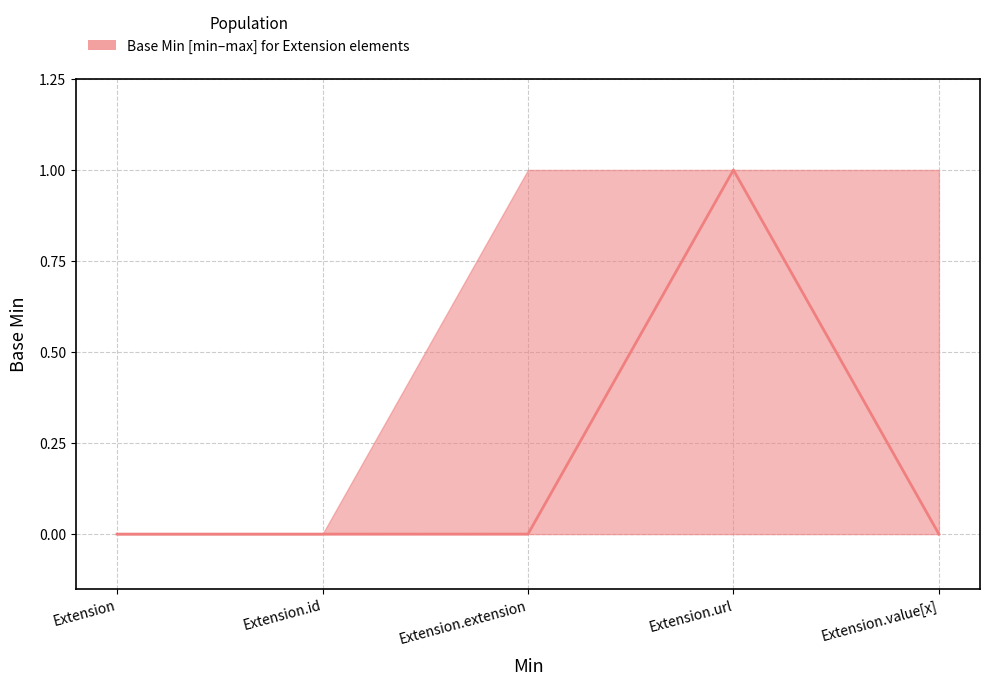

The value at Extension.url is 2. True or false?

False